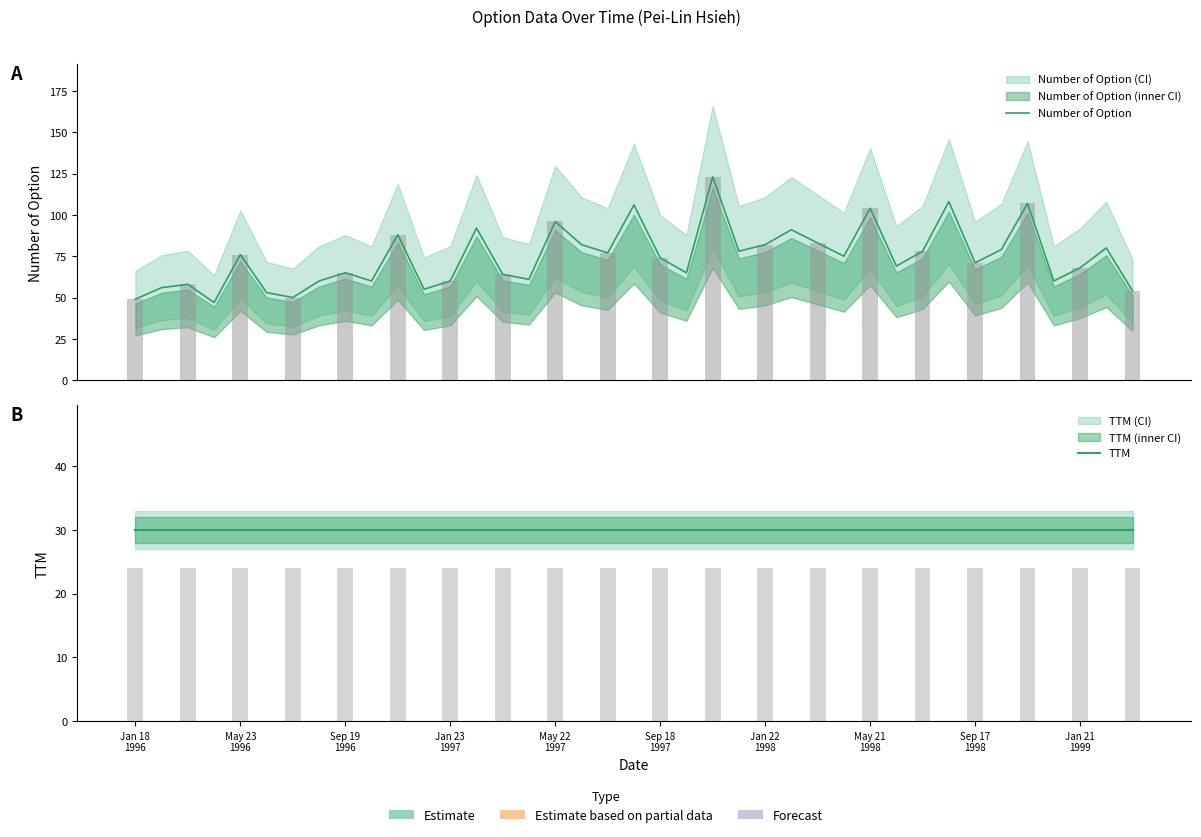

Does the chart contain stacked bars?

No